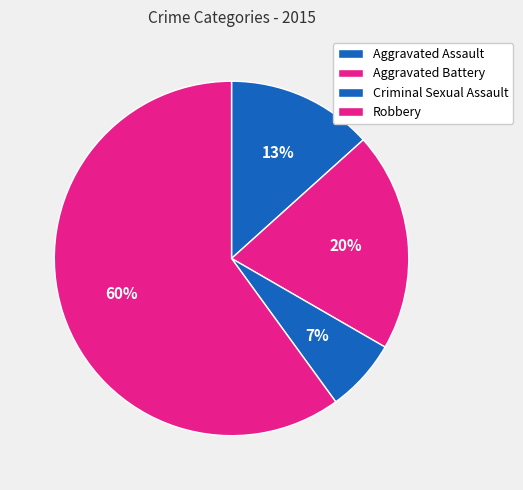

Count the number of slices in the pie.

4